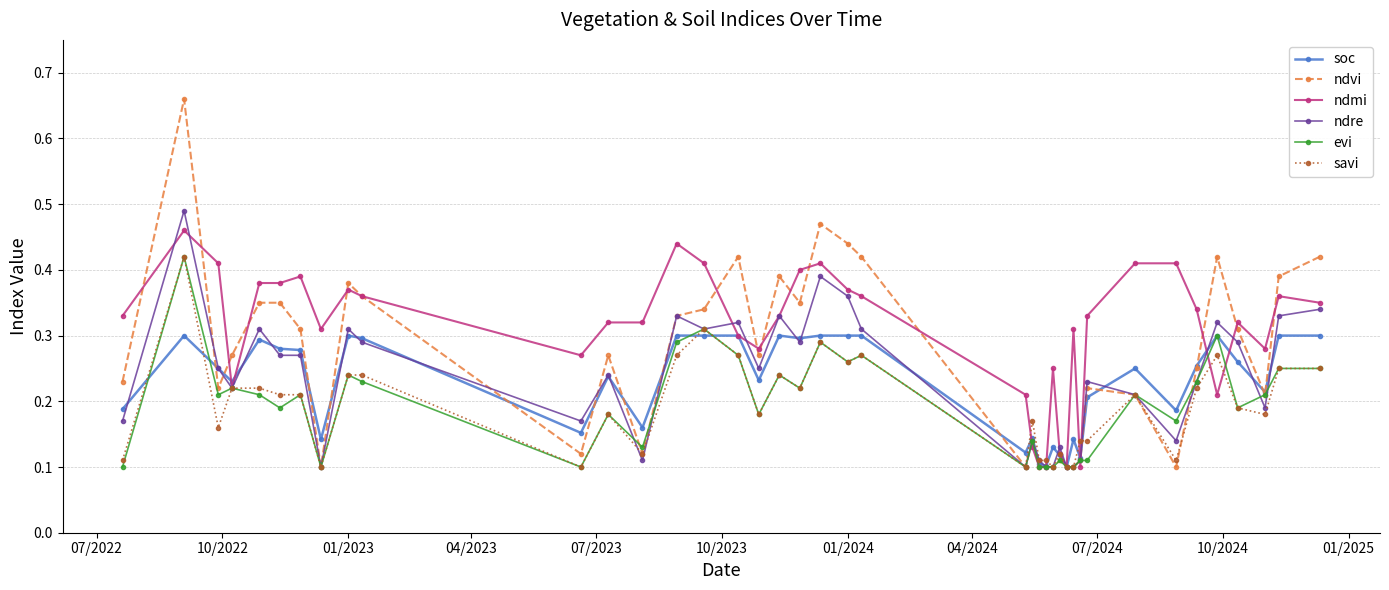

Which series has the largest range (max minus min)?

ndvi